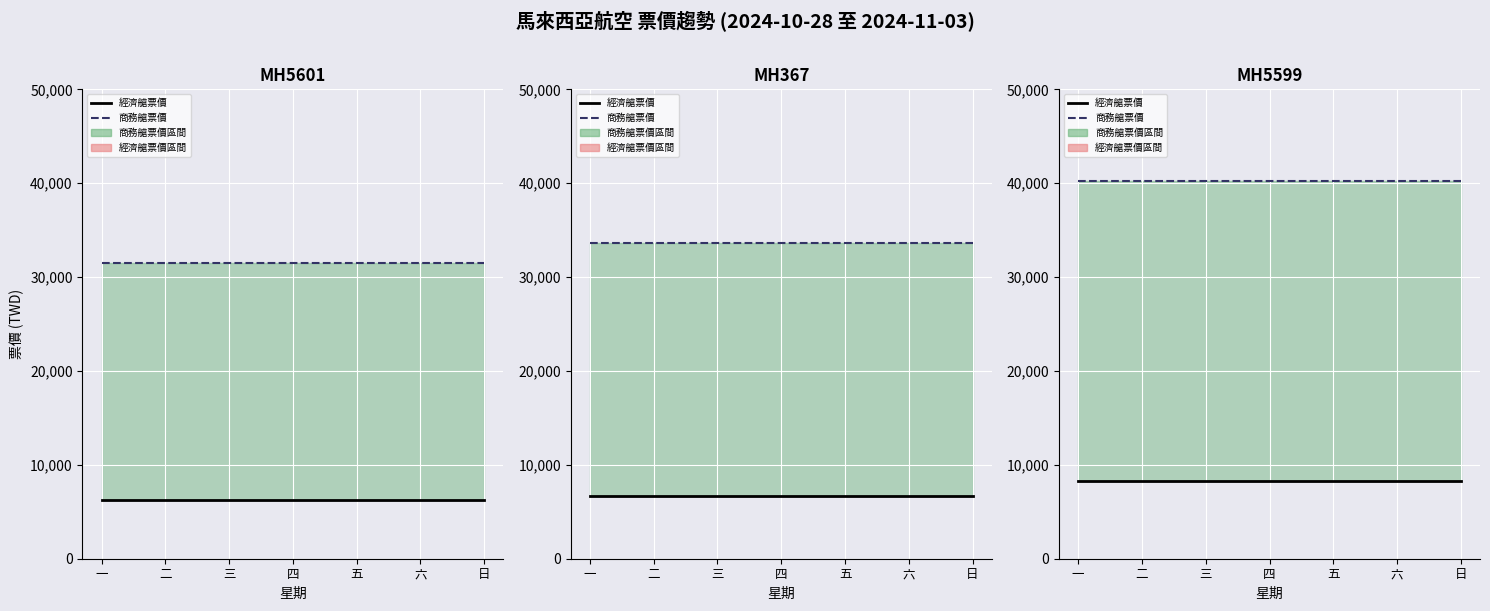

At which category is the sum across all series the highest?

一